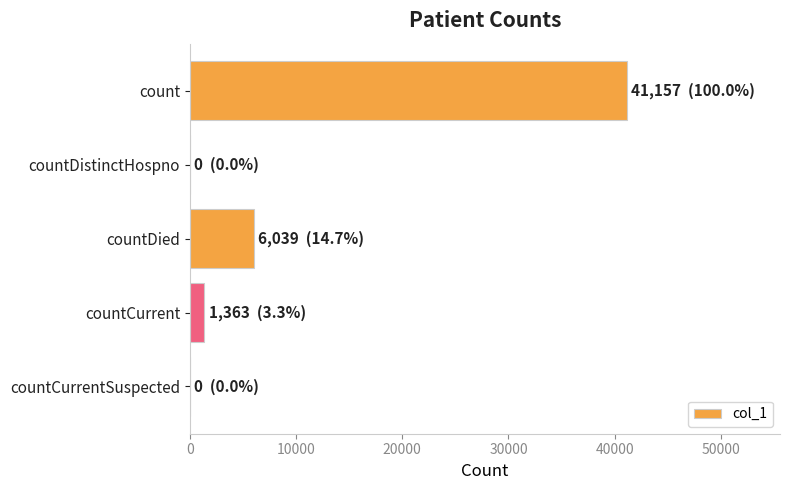

The chart shows a value of -17138 at countCurrentSuspected. True or false?

False